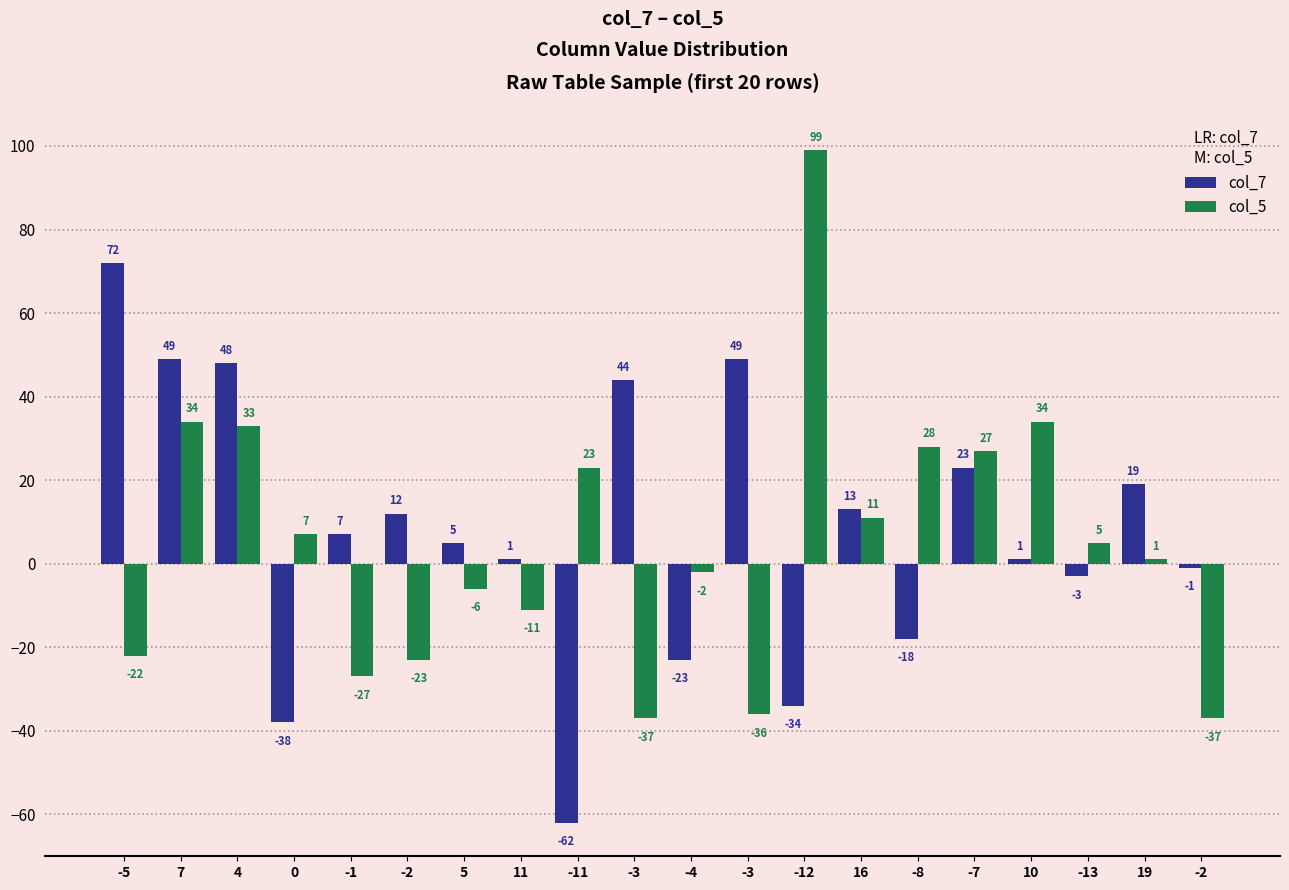

List the series in order of their peak value, highest first.

col_5, col_7